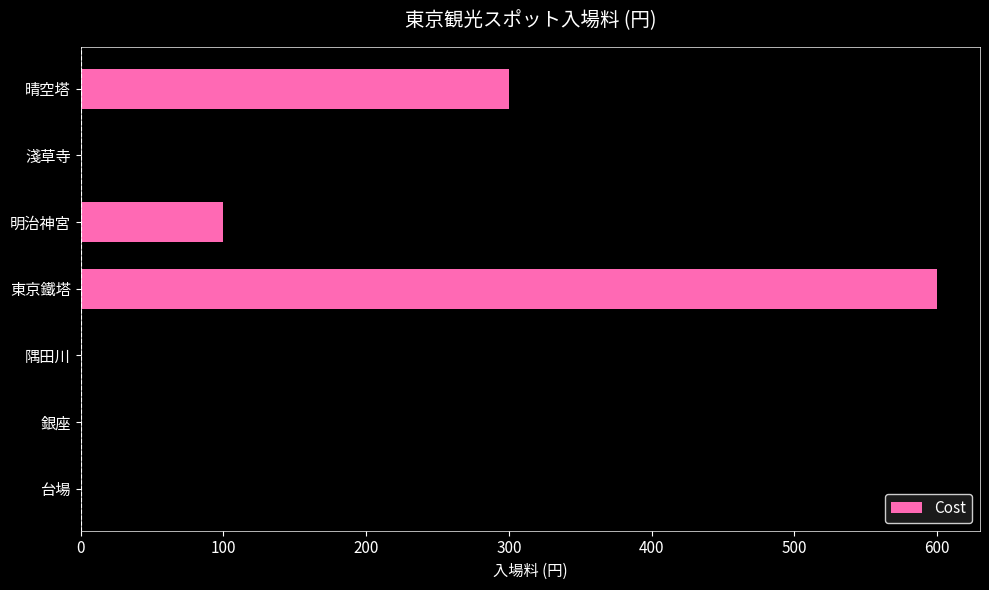

Reading bottom to top, transcribe all the data shown in this chart.

台場=0	銀座=0	隅田川=0	東京鐵塔=600	明治神宮=100	淺草寺=0	晴空塔=300